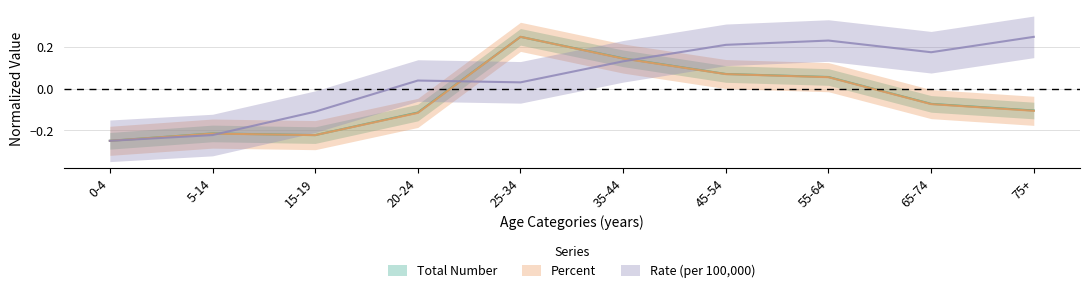

How many data points does each series have?

10